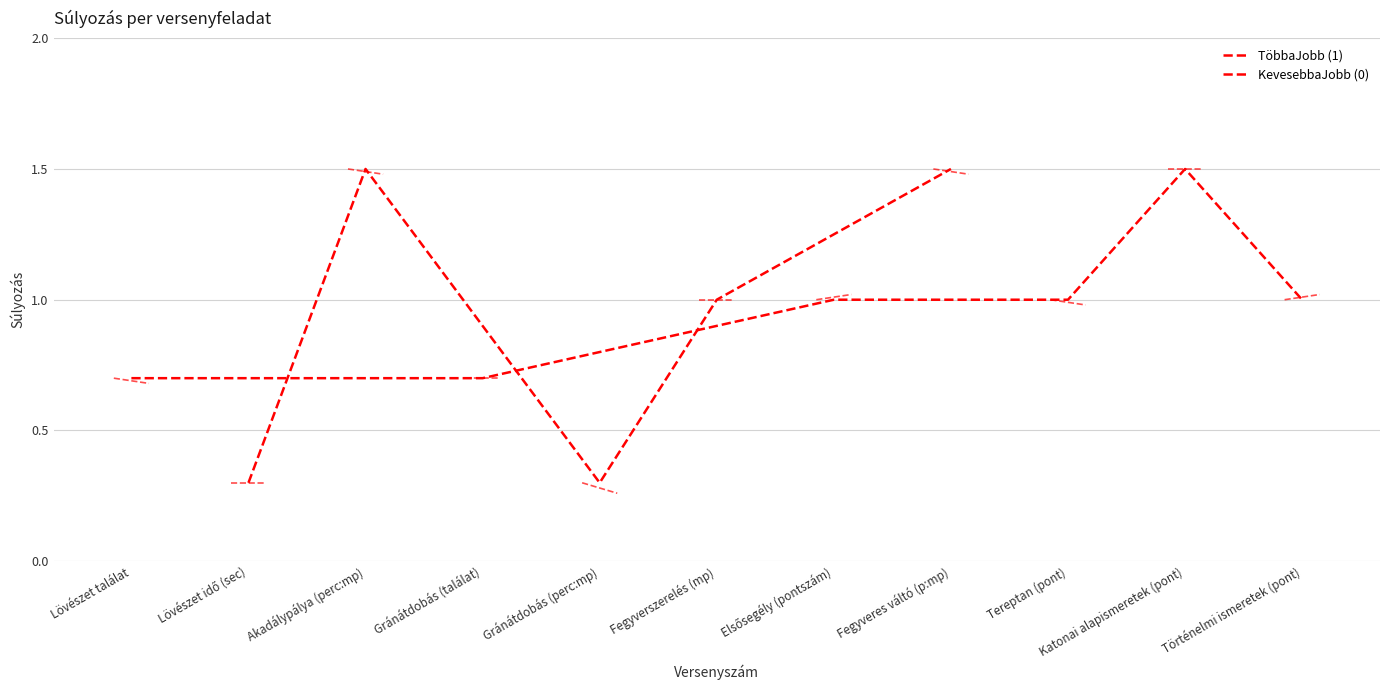

What position from the left is Akadálypálya (perc:mp)?

3